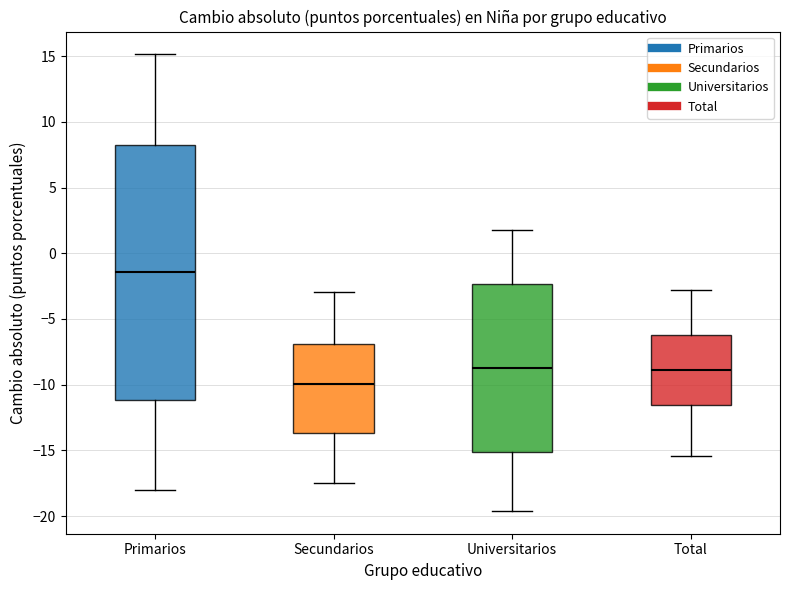

Where is the lower edge of the box for Universitarios on the y-axis? The values are not printed on the chart, so give them approximately, as read against the axis.

-15.0